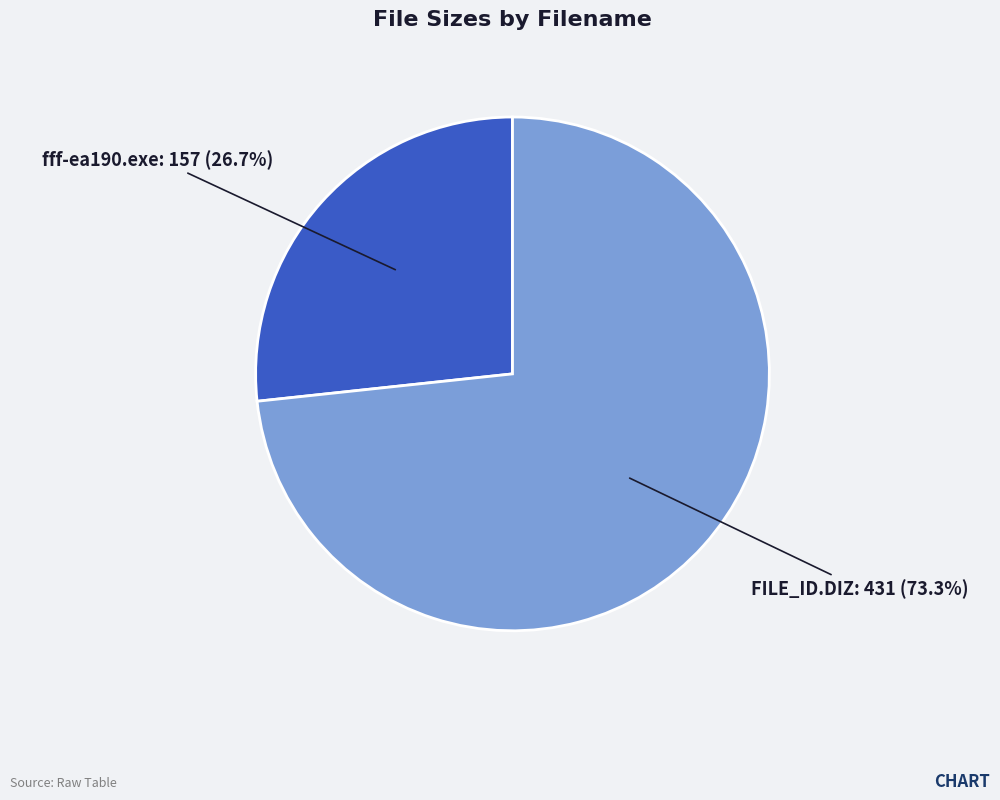

Is there a majority slice in this chart?

Yes